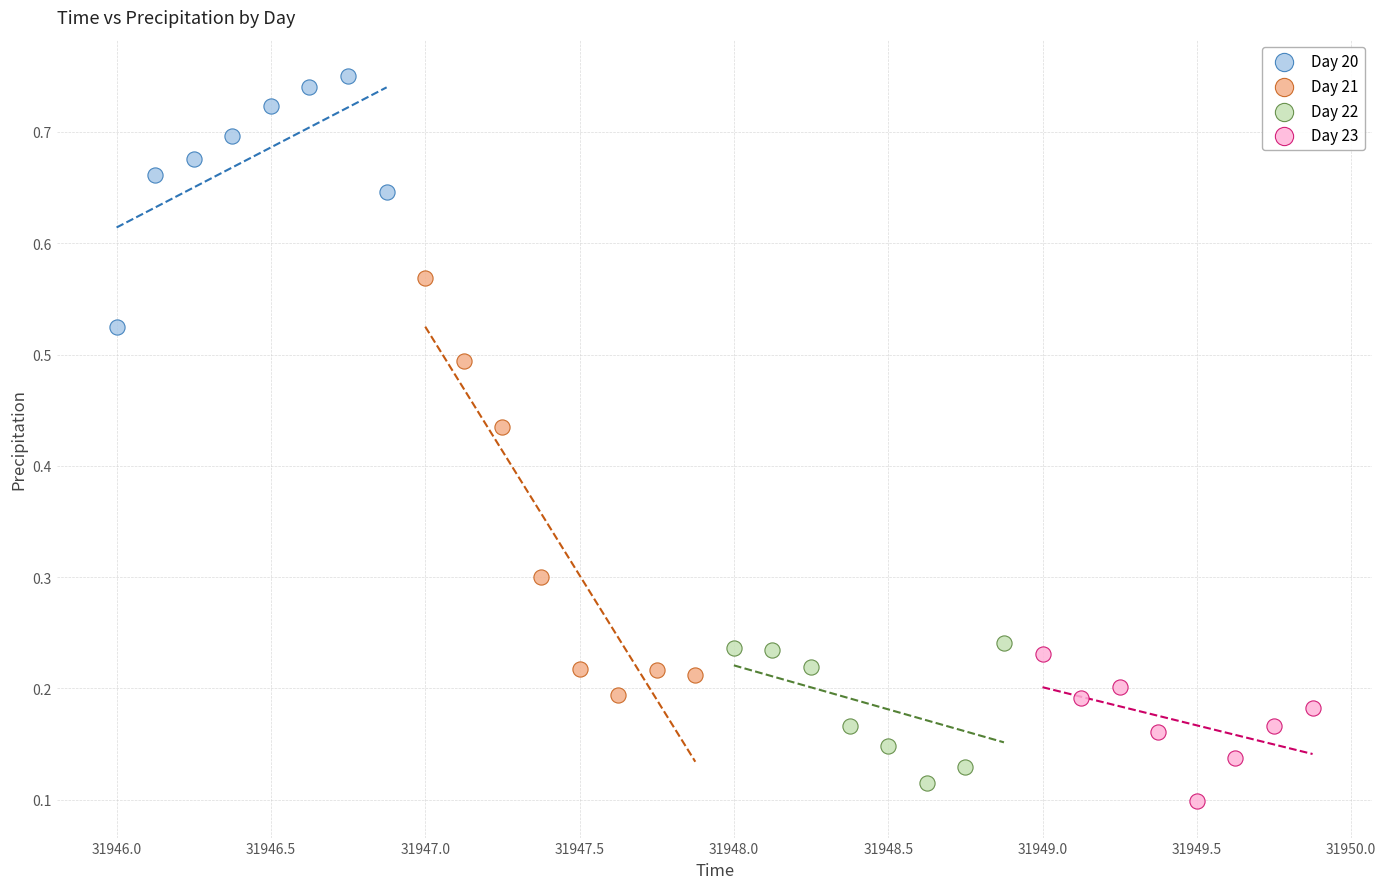

Which series has the widest spread of Y values?

Day 21